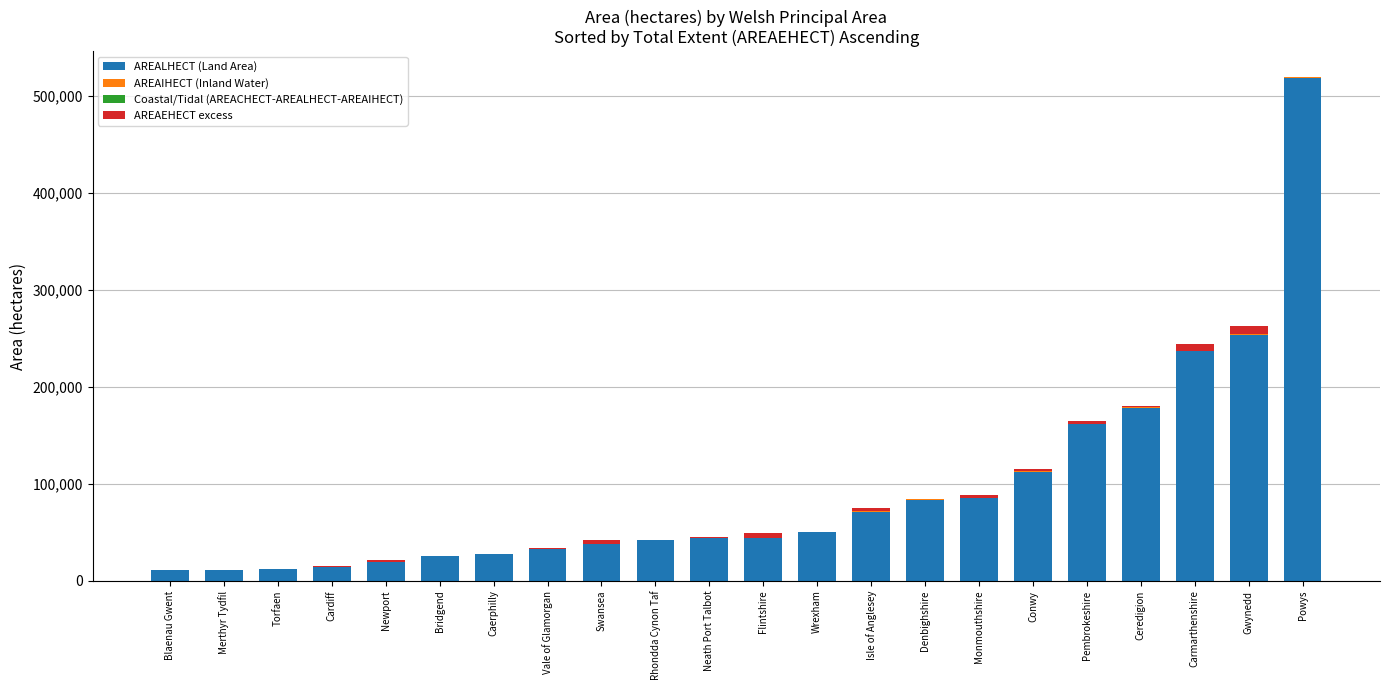

How many distinct data groups are displayed?

4